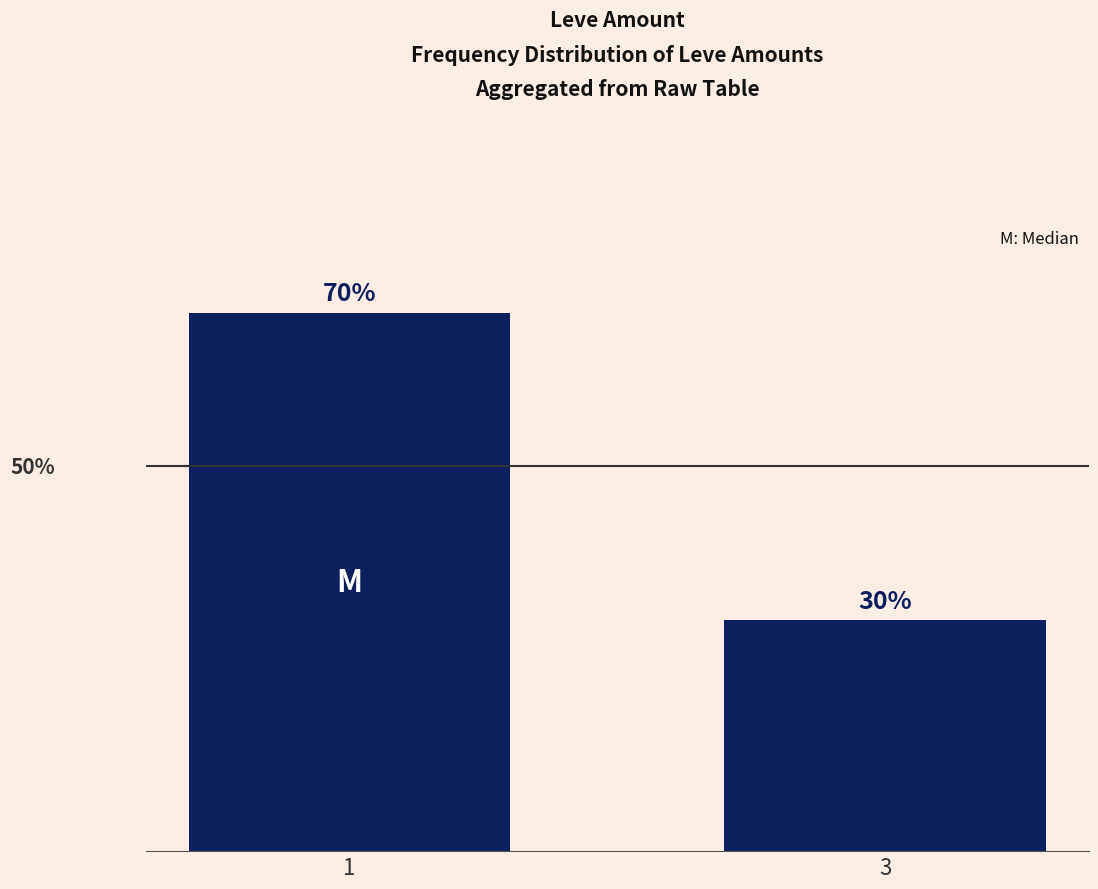

List the labels in order of value, smallest first.

3, 1